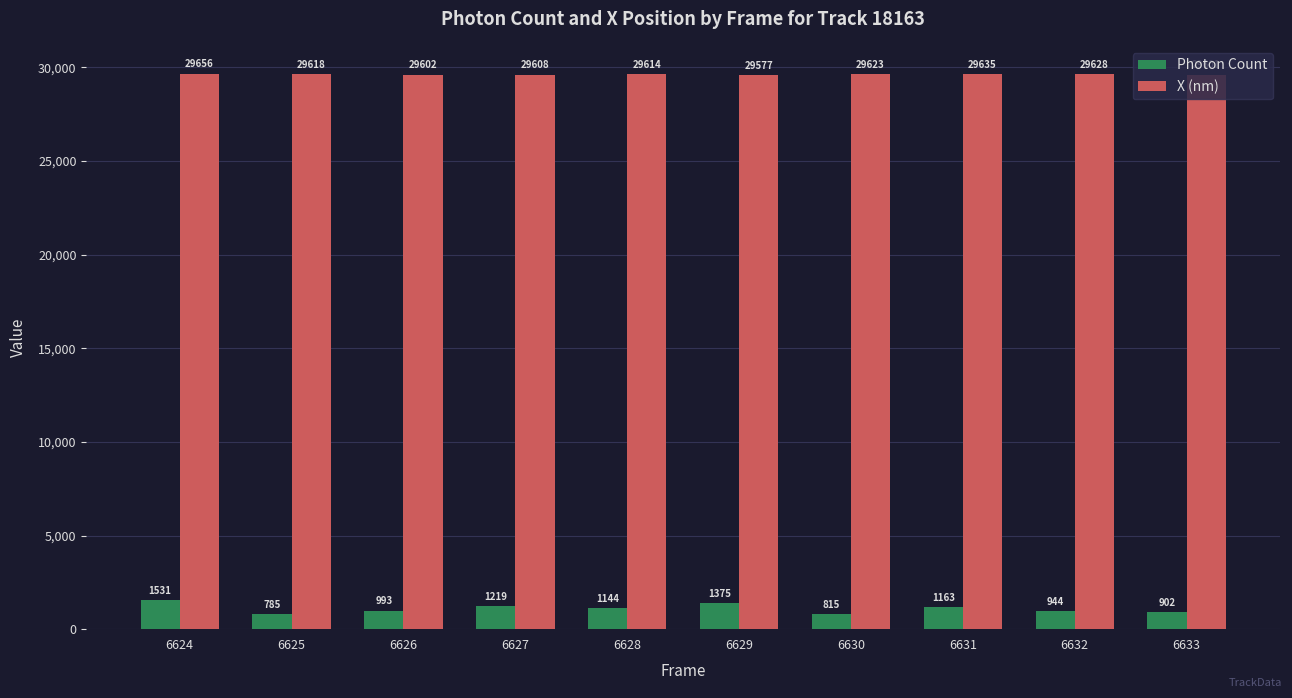

At how many categories does at least one series exceed 29408?

10